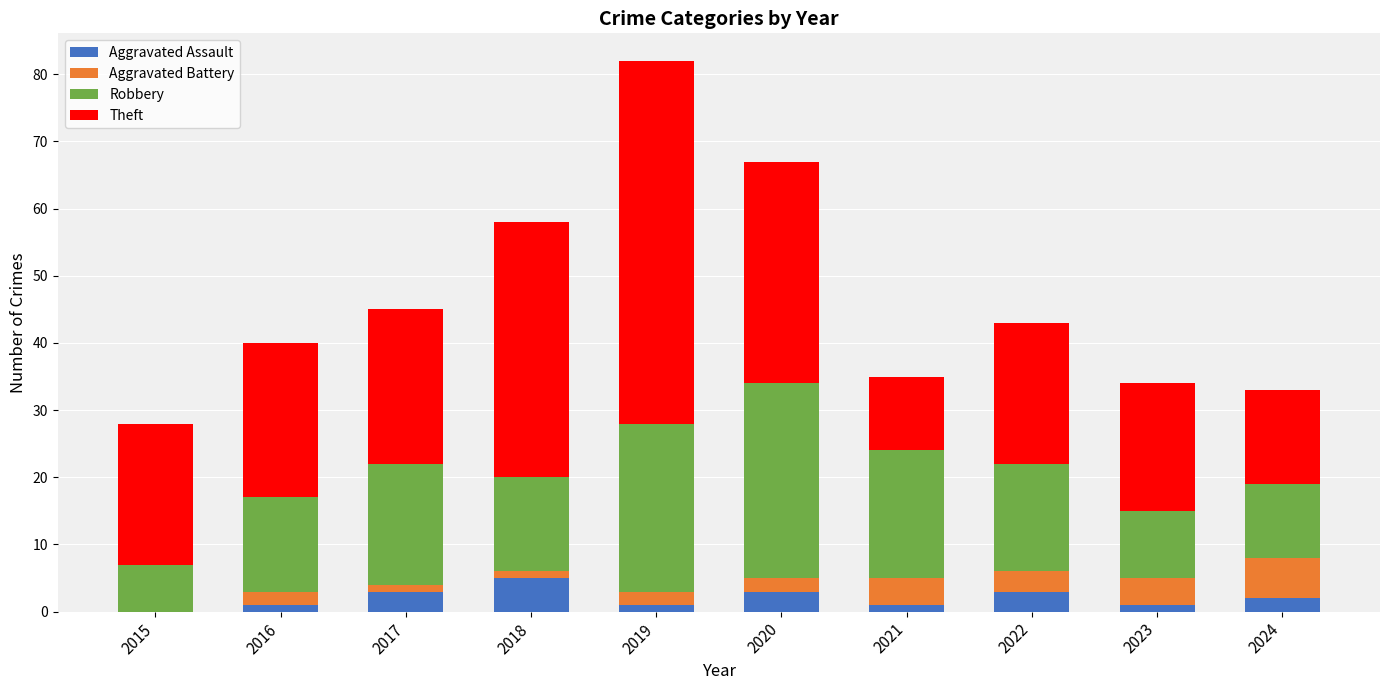

True or false: Aggravated Assault has a value of 3 at 2020.

True